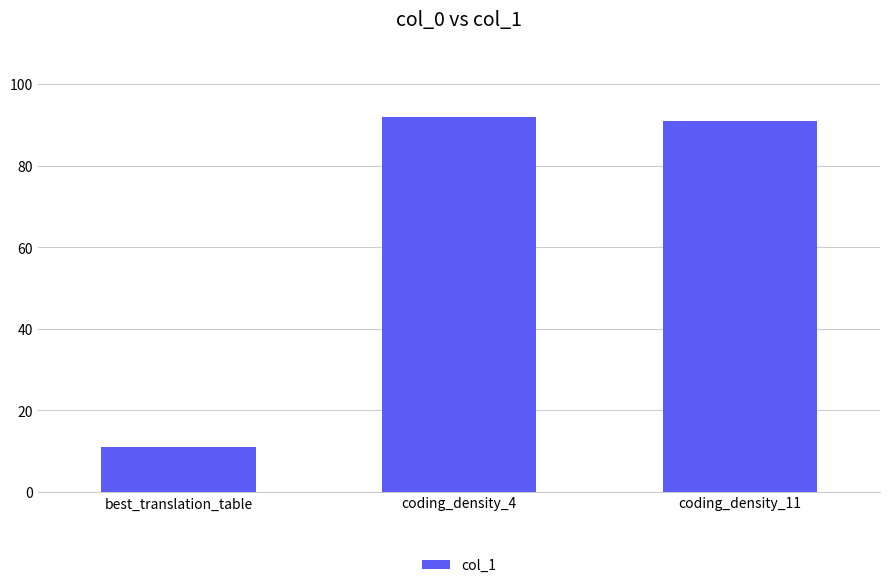

What is the approximate value at best_translation_table?

11.0